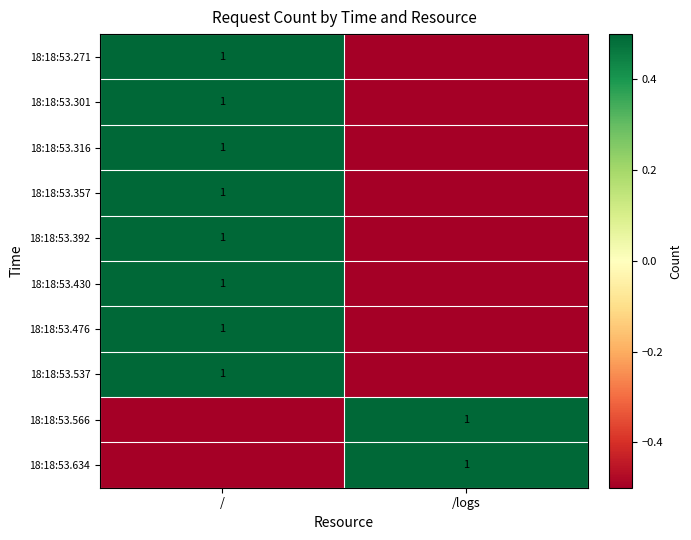

The value of 18:18:53.476 at / is 1.4. True or false?

False